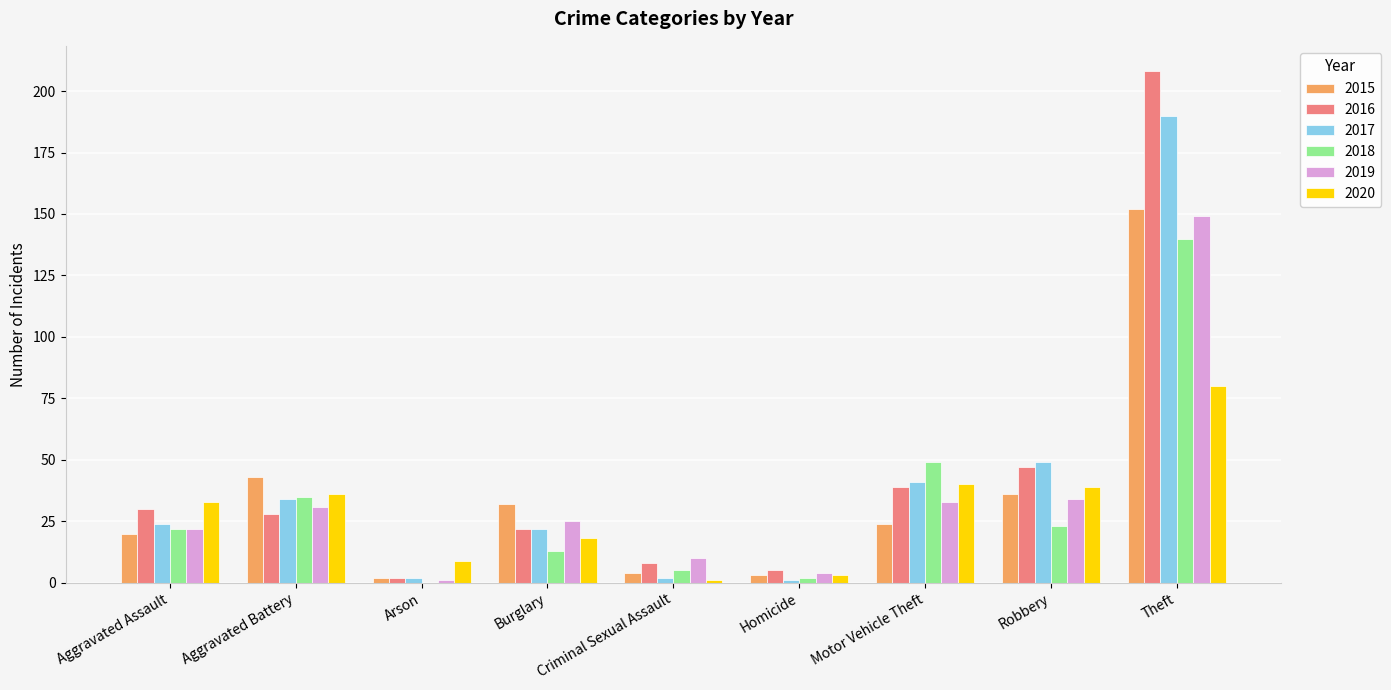

The value of 2019 at Theft is 238. True or false?

False